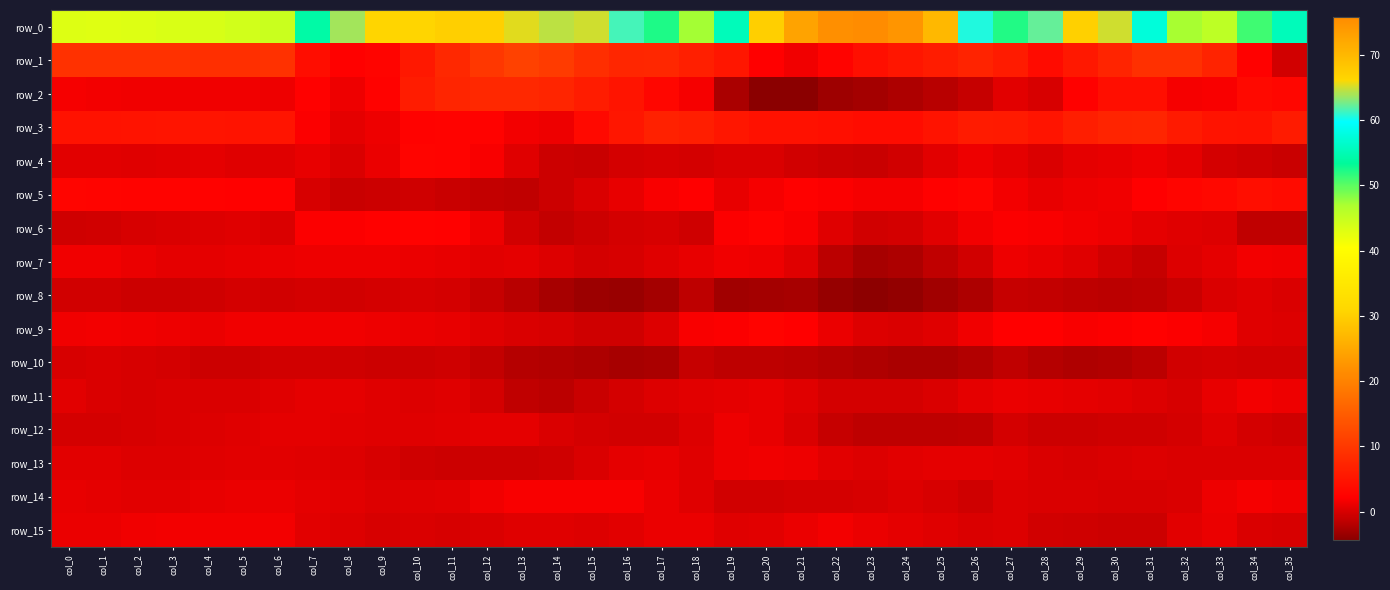

At how many categories does at least one series exceed 47?

28